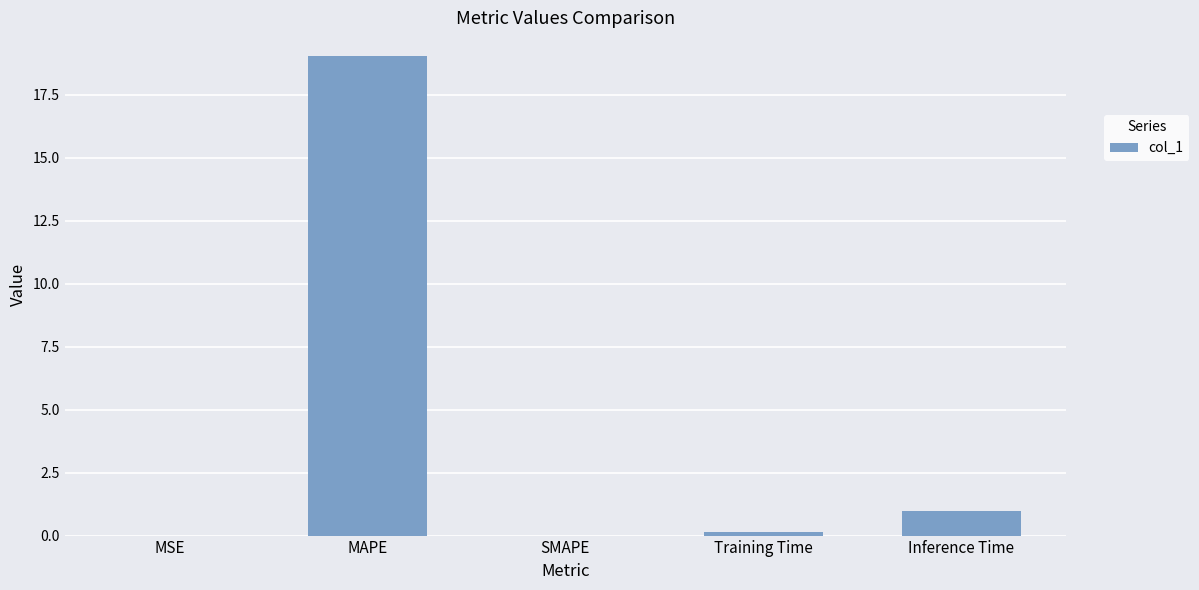

What is the sum of the values at MAPE and SMAPE?

19.0